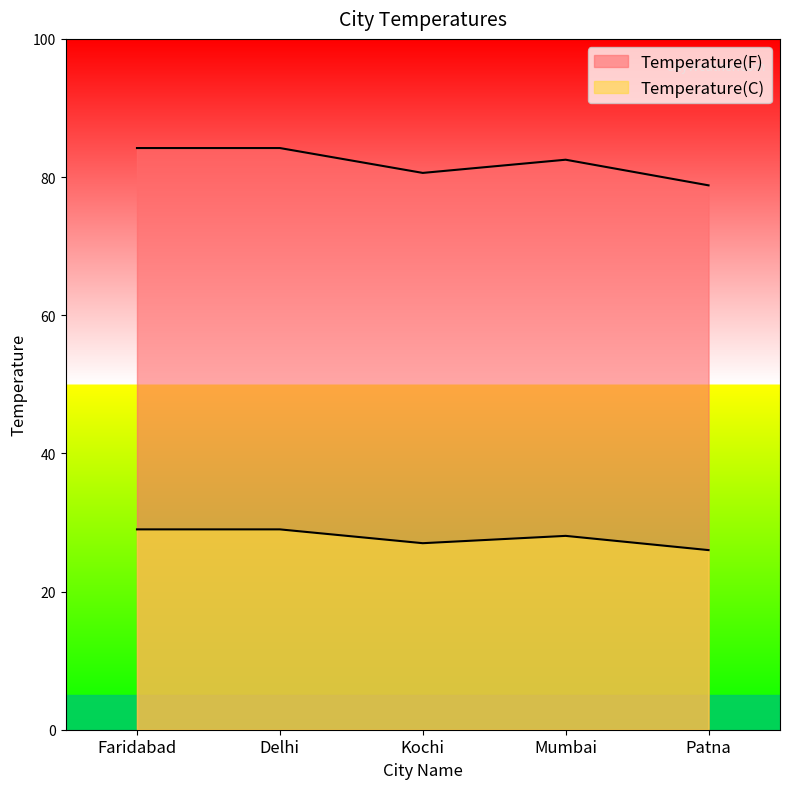

At which label does Temperature(C) reach its minimum?

Patna